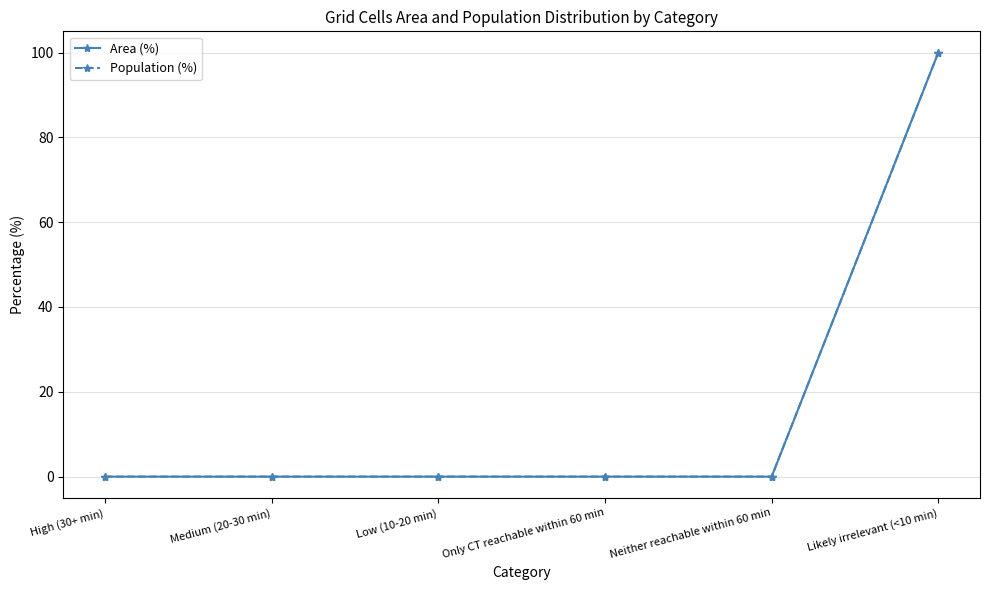

What position from the right is Neither reachable within 60 min?

2